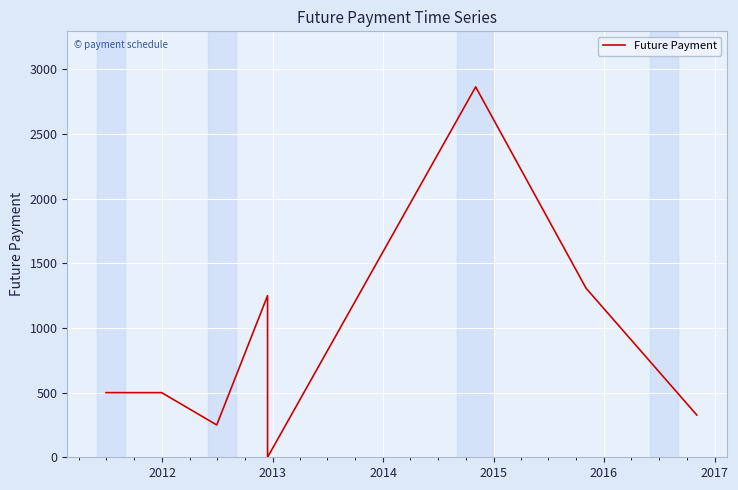

What is the label of the 5th point from the right?

2014